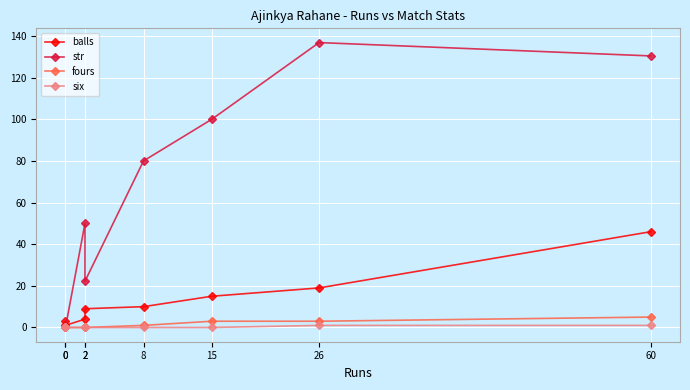

Reading left to right, what are all the values shown in this chart?

balls: 0=3.0	0=1.0	2=4.0	2=9.0	8=10.0	15=15.0	26=19.0	60=46.0
str: 0=0.0	0=0.0	2=50.0	2=22.2	8=80.0	15=100.0	26=136.8	60=130.4
fours: 0=0.0	0=0.0	2=0.0	2=0.0	8=1.0	15=3.0	26=3.0	60=5.0
six: 0=0.0	0=0.0	2=0.0	2=0.0	8=0.0	15=0.0	26=1.0	60=1.0